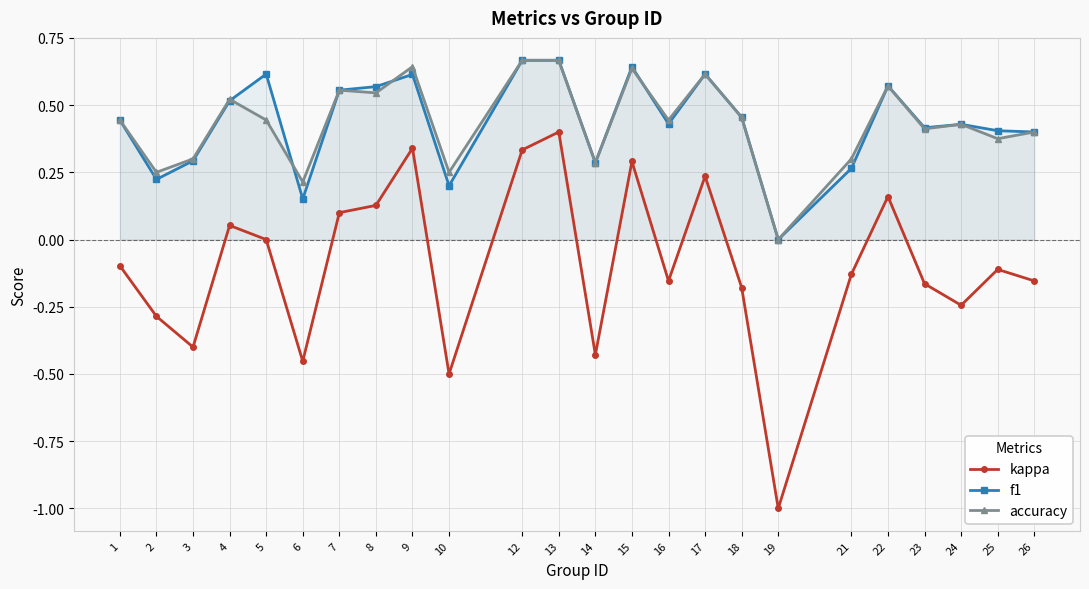

How many positive values does the f1 series have?

23